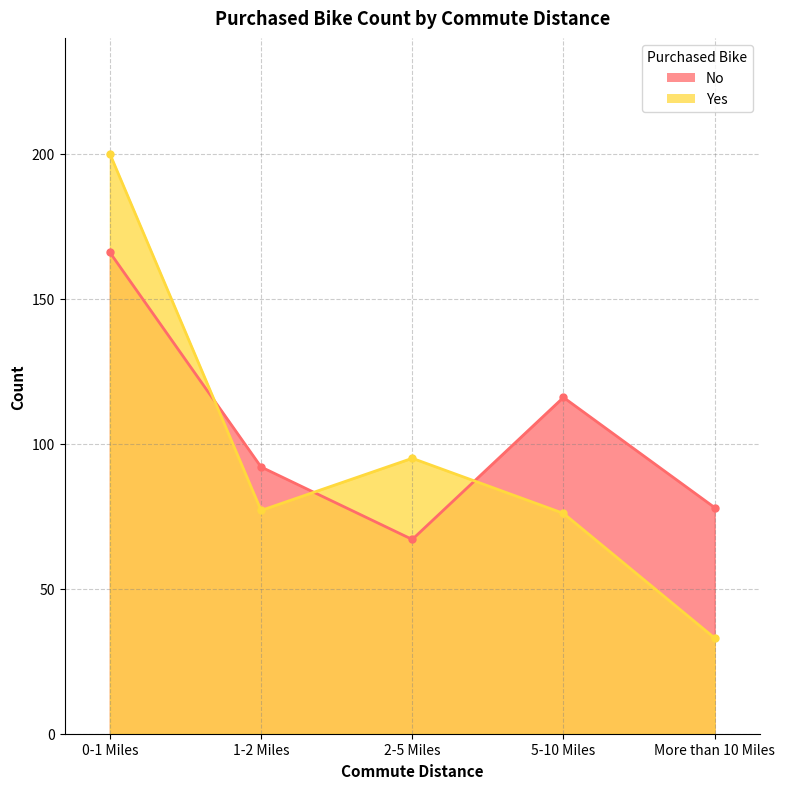

Where does the No series first go above 92?

0-1 Miles